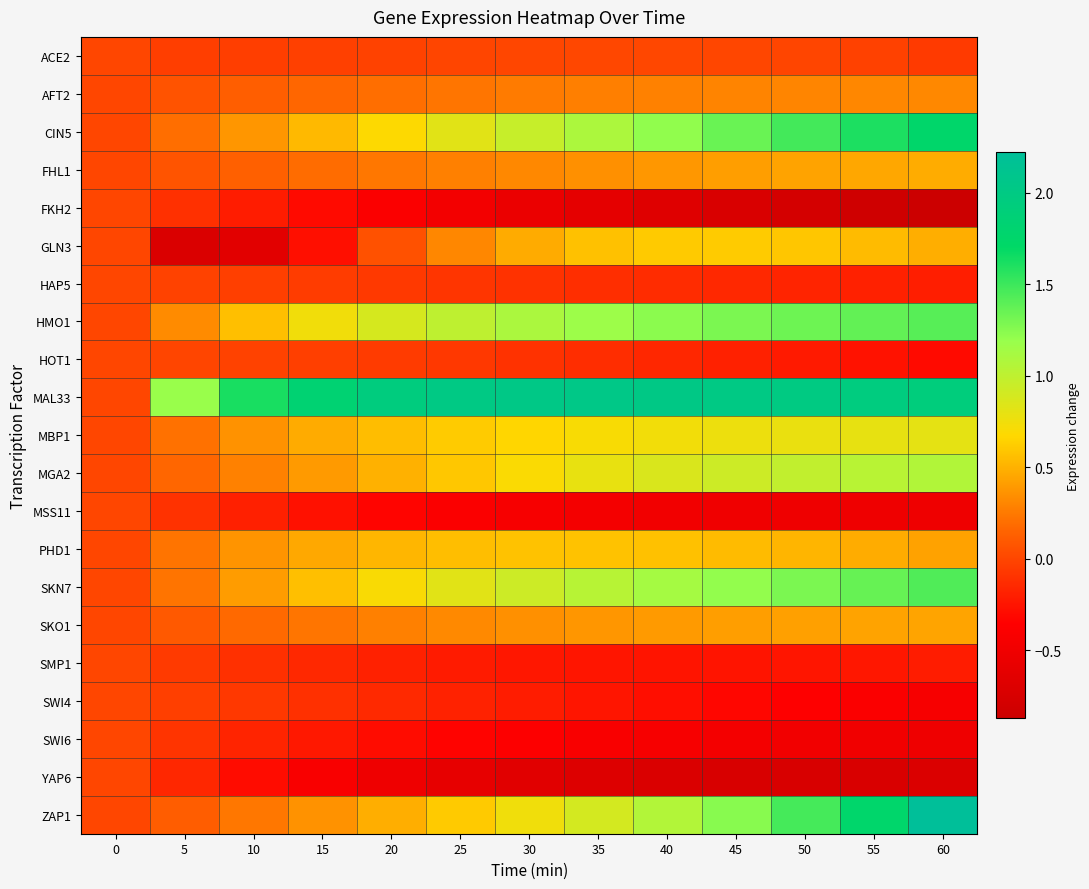

At which category is the sum across all series the highest?

60